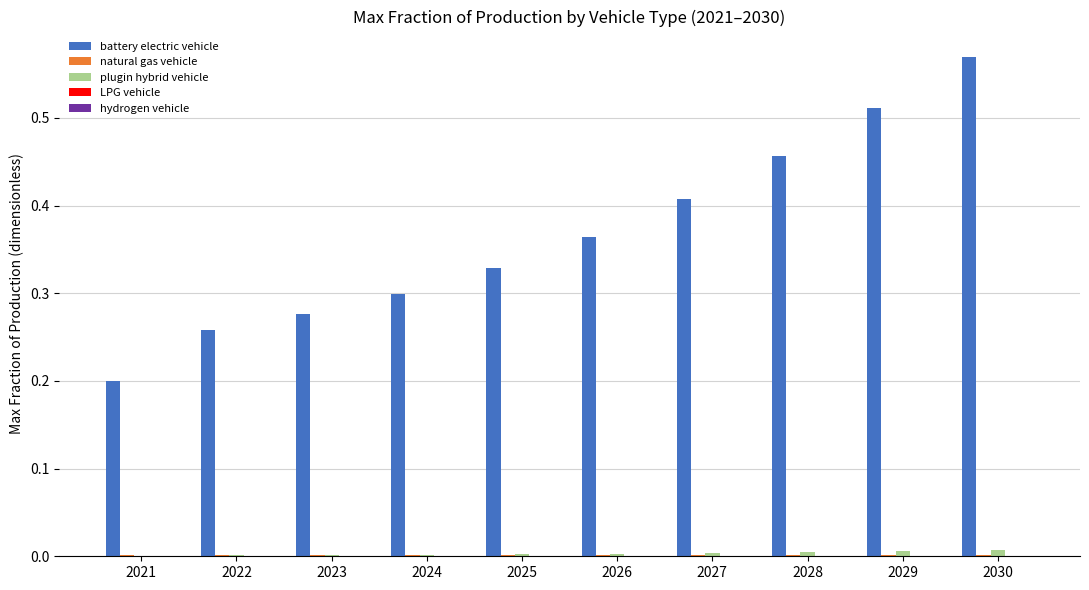

At which category does the chart reach its peak across all series?

2030